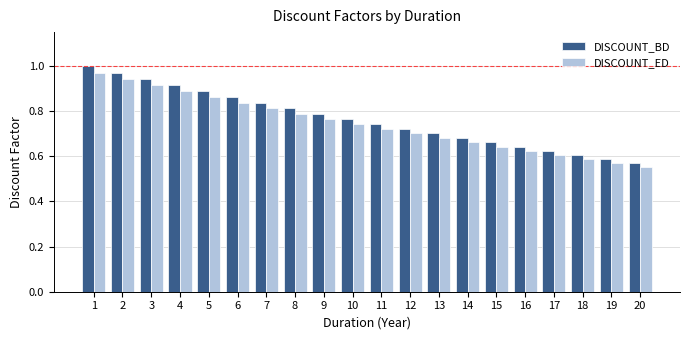

At how many categories does at least one series exceed 0?

20